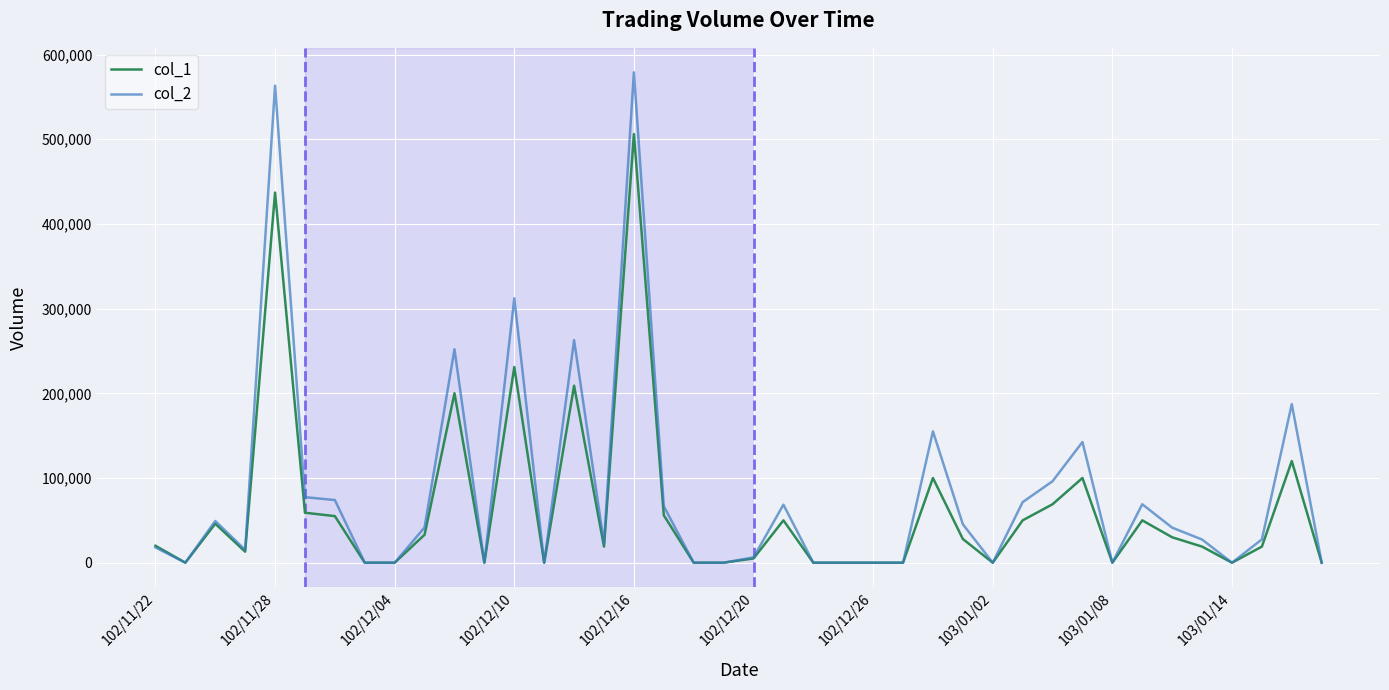

Rank the series by their maximum value, from highest to lowest.

col_2, col_1